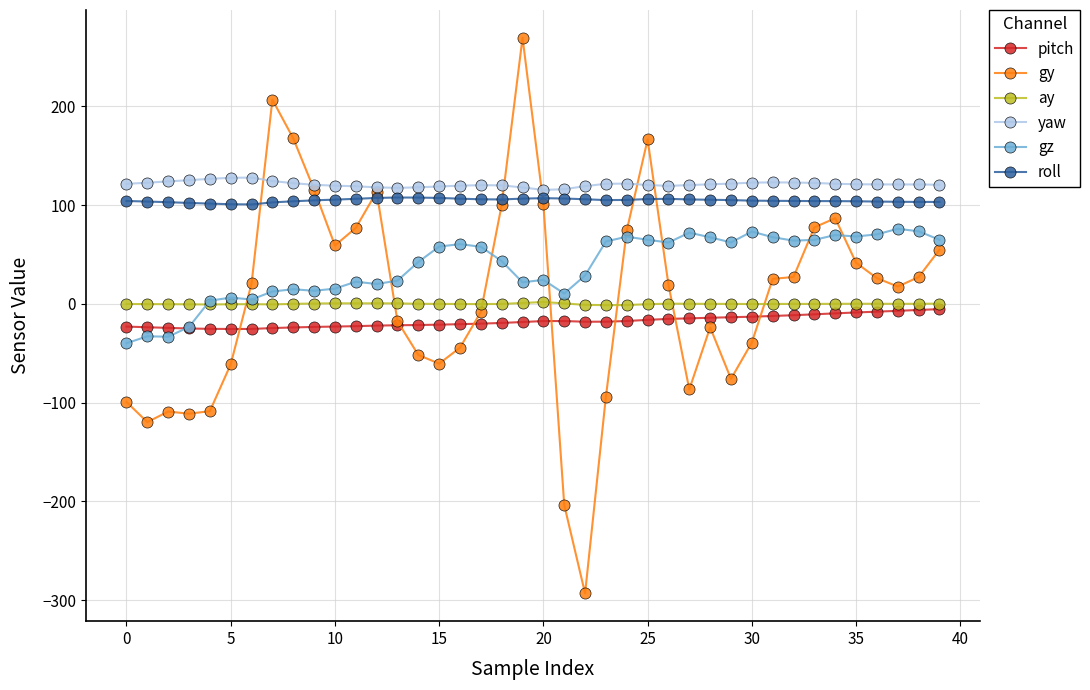

What is the sum of all yaw values?

4846.4